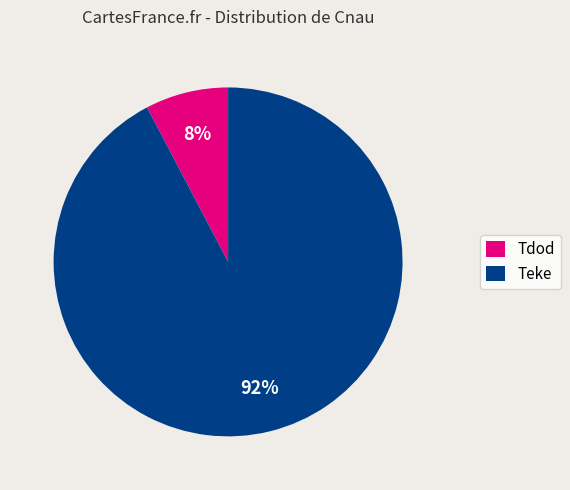

Which slice is the smallest?

Tdod